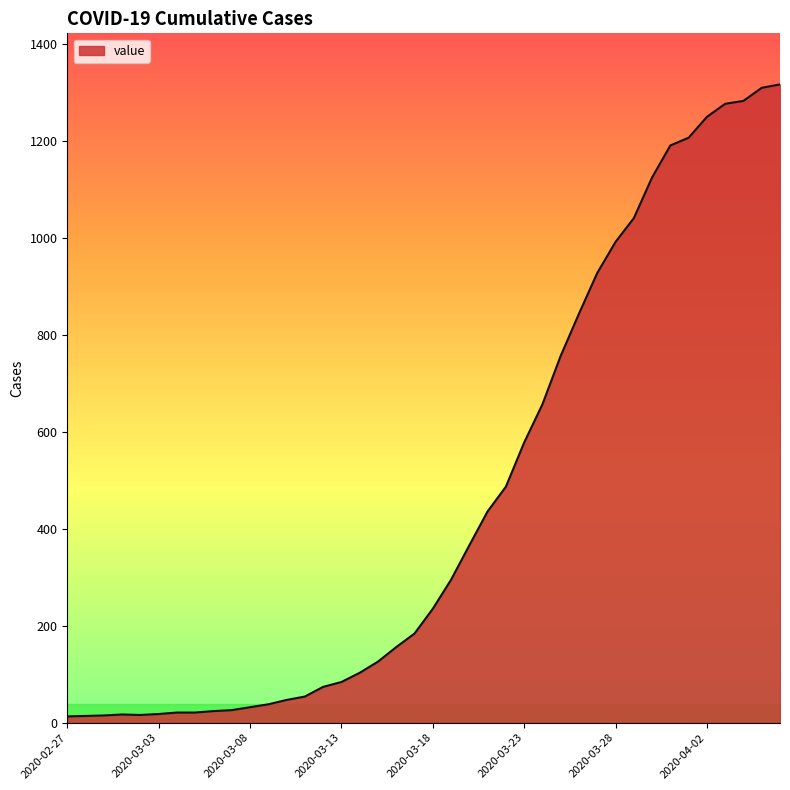

What is the difference between the maximum and minimum values?

1304